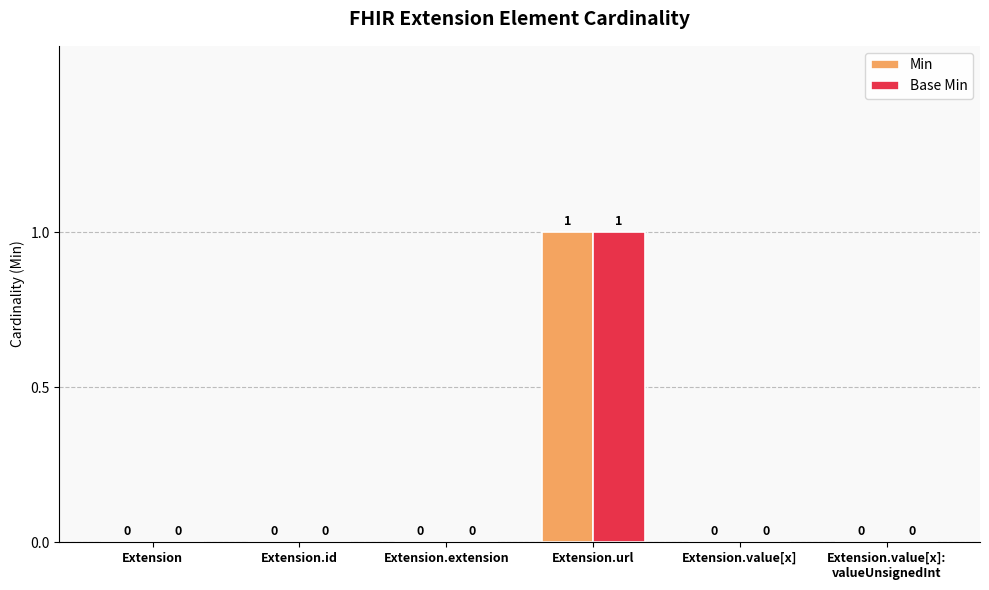

The value of Min at Extension.value[x] is 0. True or false?

True